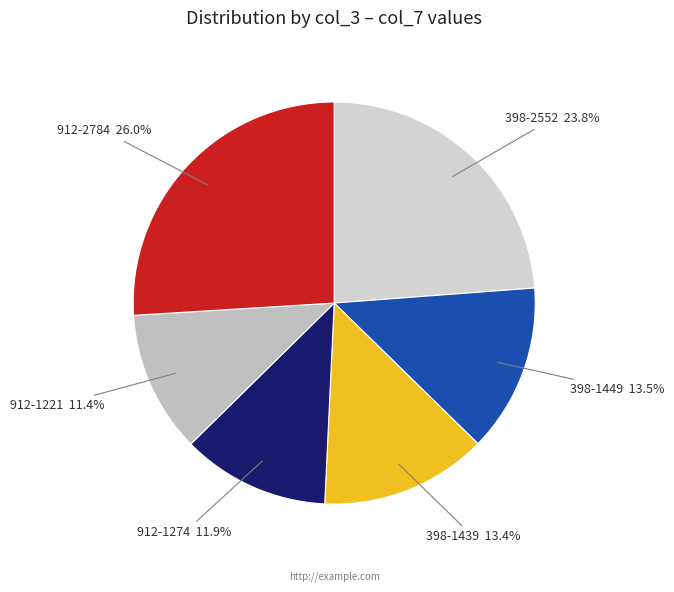

What is the largest slice in the pie chart?

912-2784